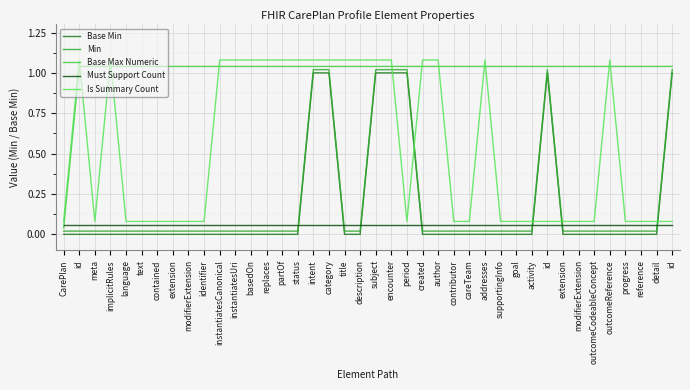

The value of Base Max Numeric at subject is 0.4. True or false?

False